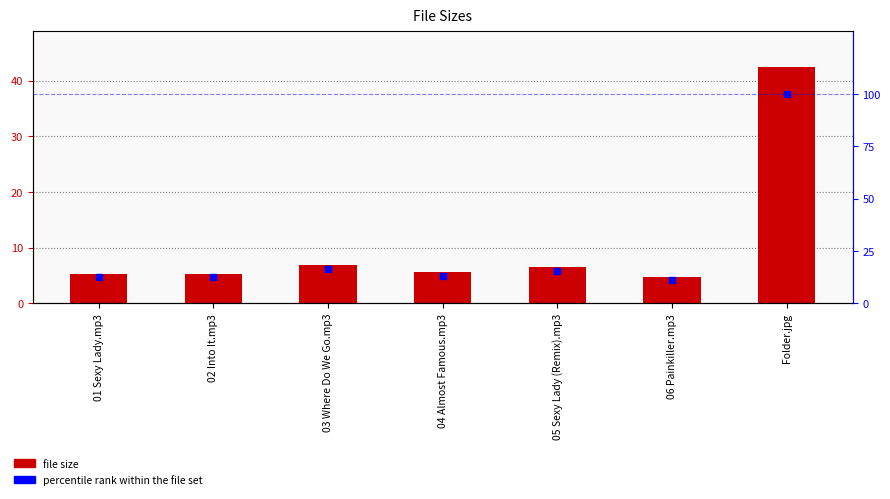

What is the sum of the percentile rank within the file set values at 03 Where Do We Go.mp3 and Folder.jpg?

116.3